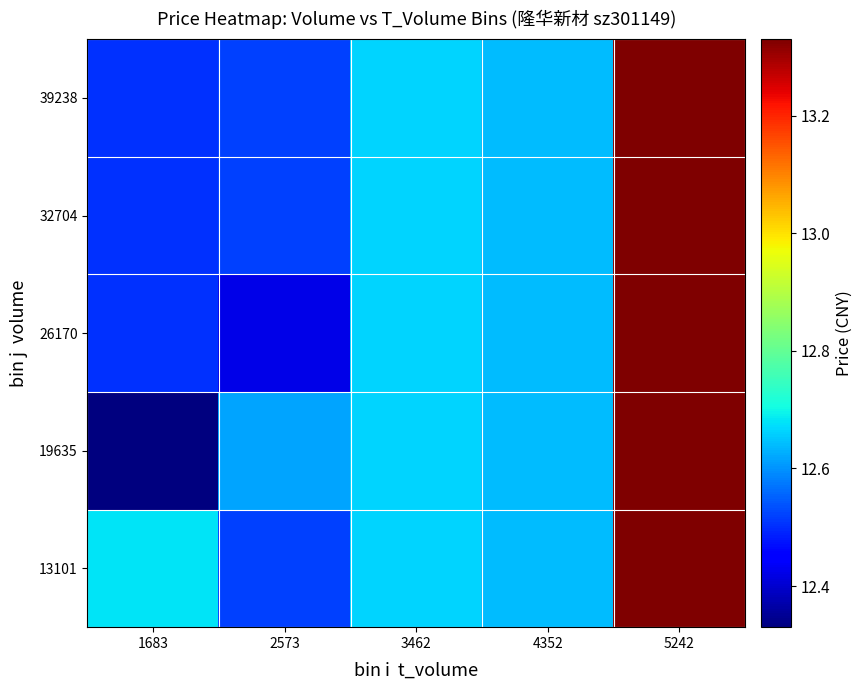

Rank the series at 1683 from lowest to highest value.

19635, 26170, 32704, 39238, 13101